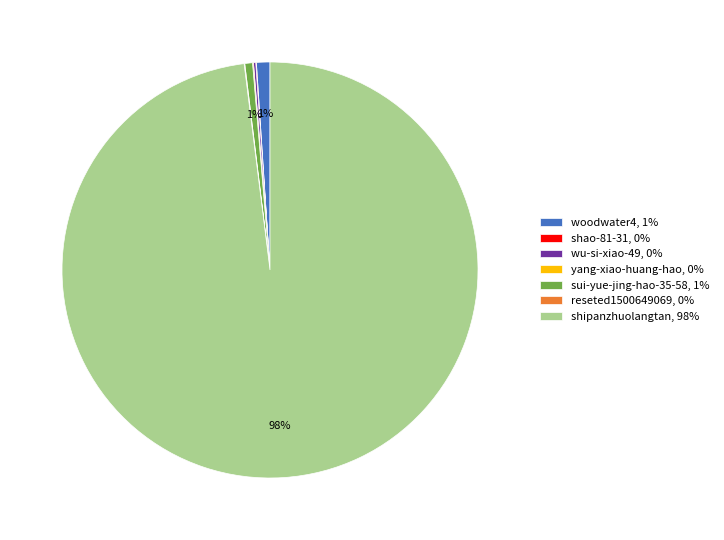

What percentage is the woodwater4, 1% slice, to the nearest percent?

1%